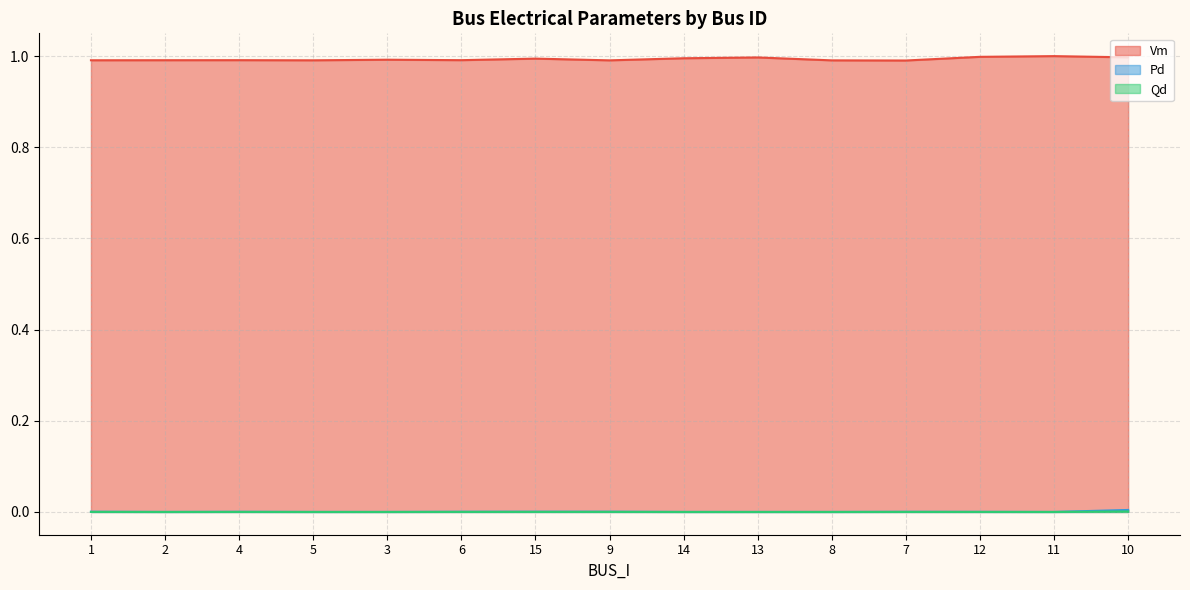

Which series has the largest total across all categories?

Vm